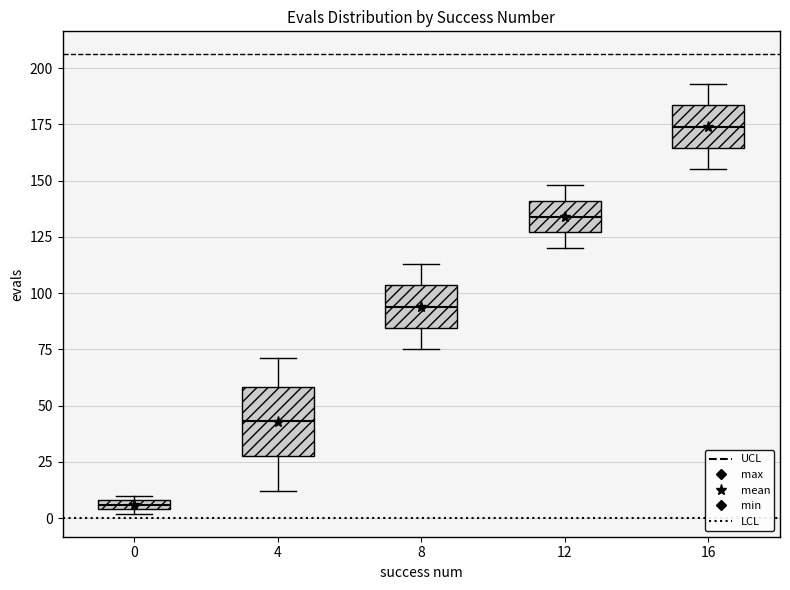

Which box's median line is the highest?

16